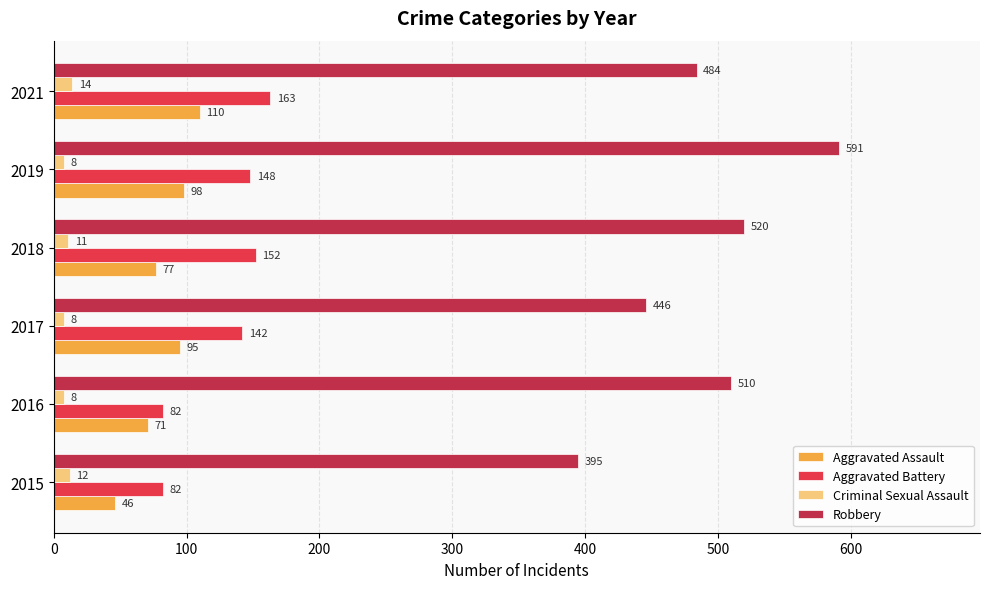

Where is Aggravated Battery nearest to the value 122?

2017